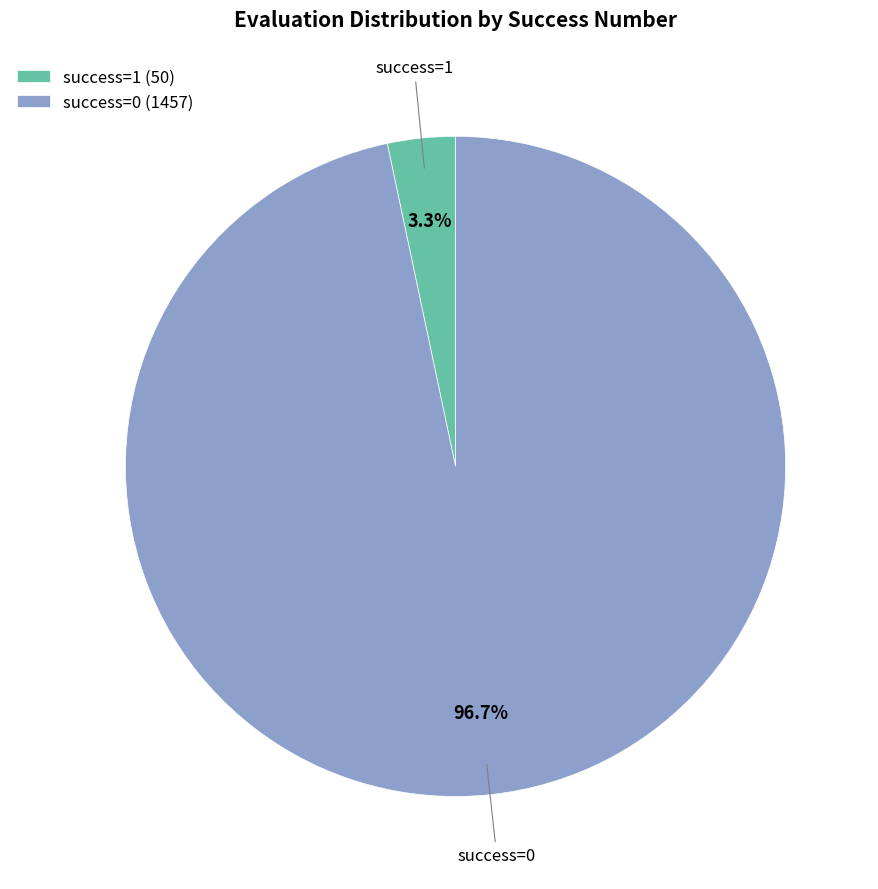

Between success=1 and success=0, which is larger?

success=0